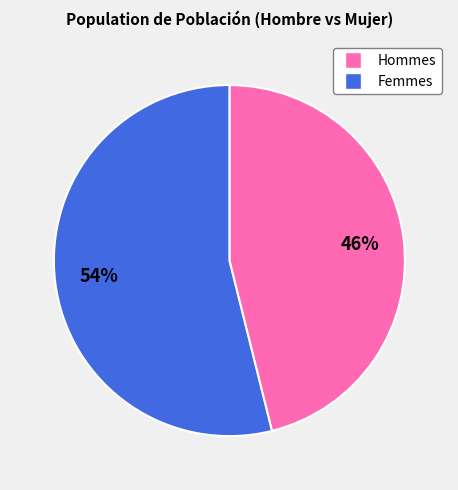

Does any single category account for the majority?

Yes